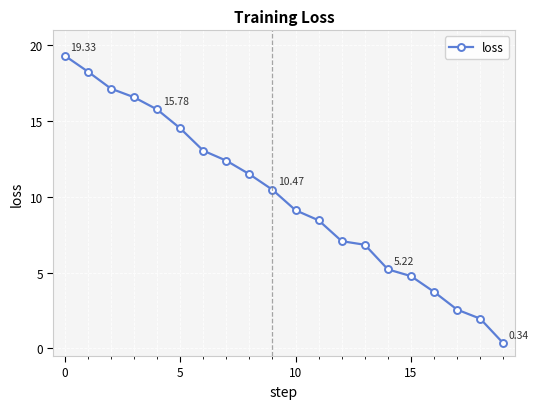

True or false: the data has more than 2 interior local peaks.

False